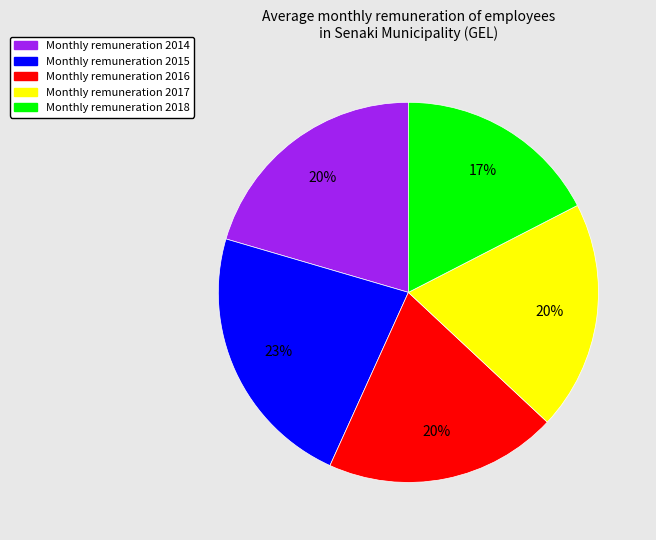

Is there a majority slice in this chart?

No